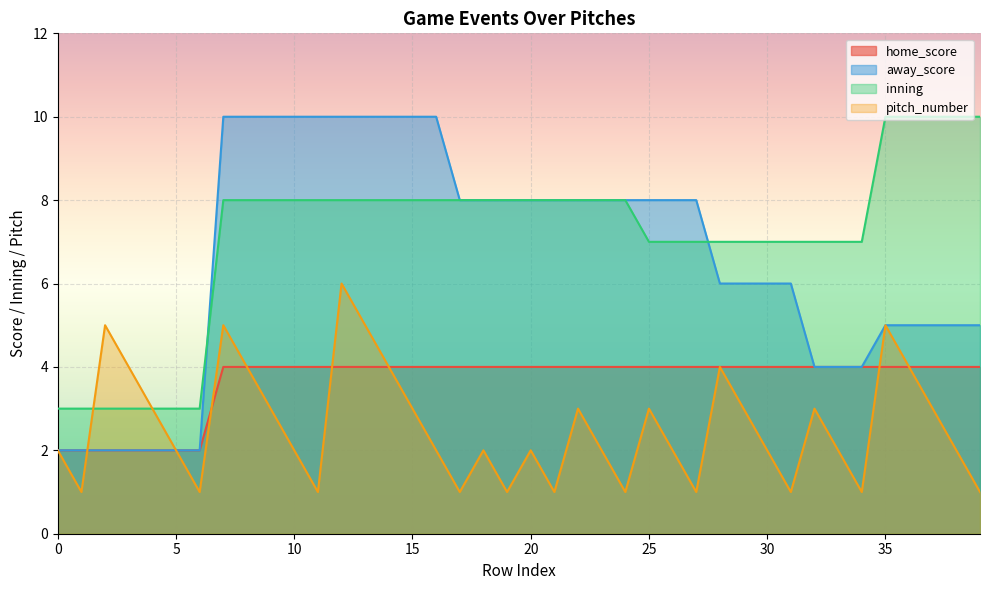

True or false: away_score and inning cross at least once.

True